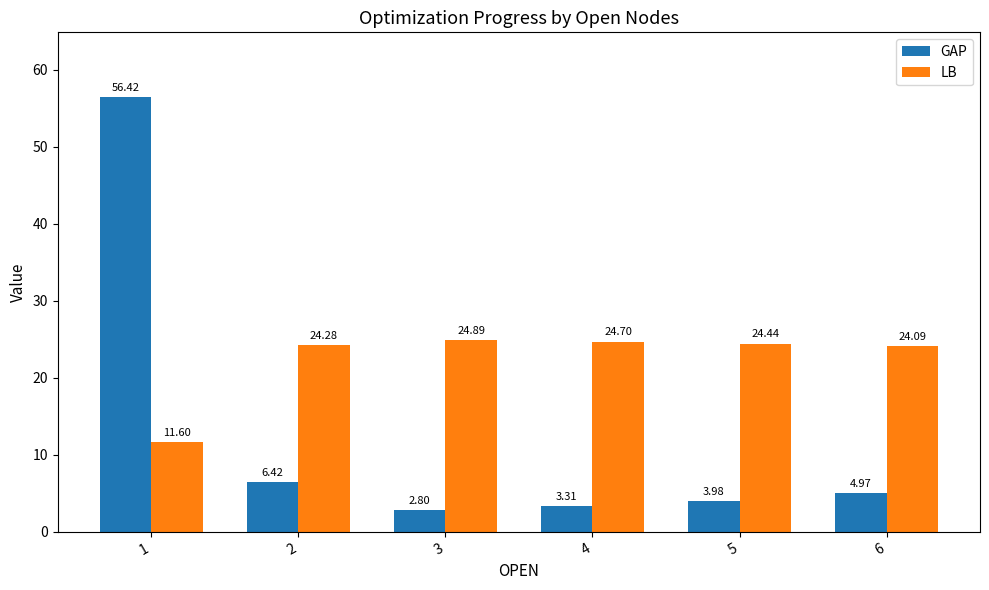

What is the value of the LB bar at the 1st from the left?

11.6